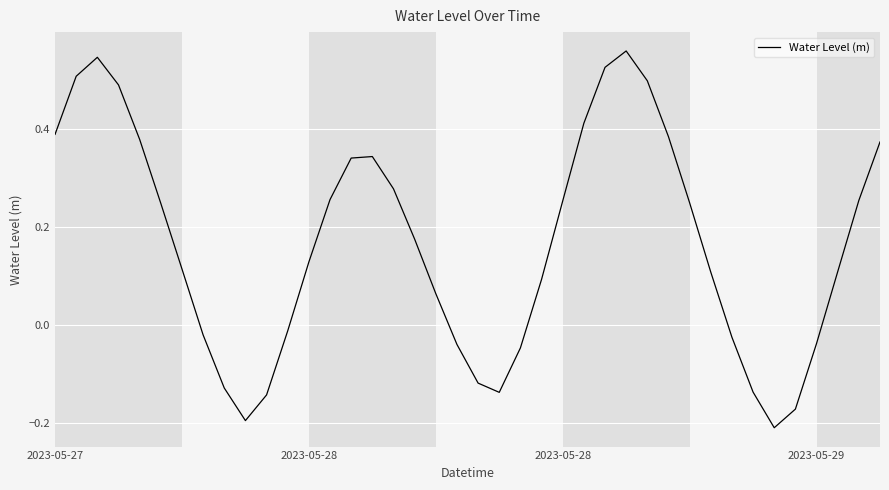

What is the difference between the maximum and minimum values?

0.8